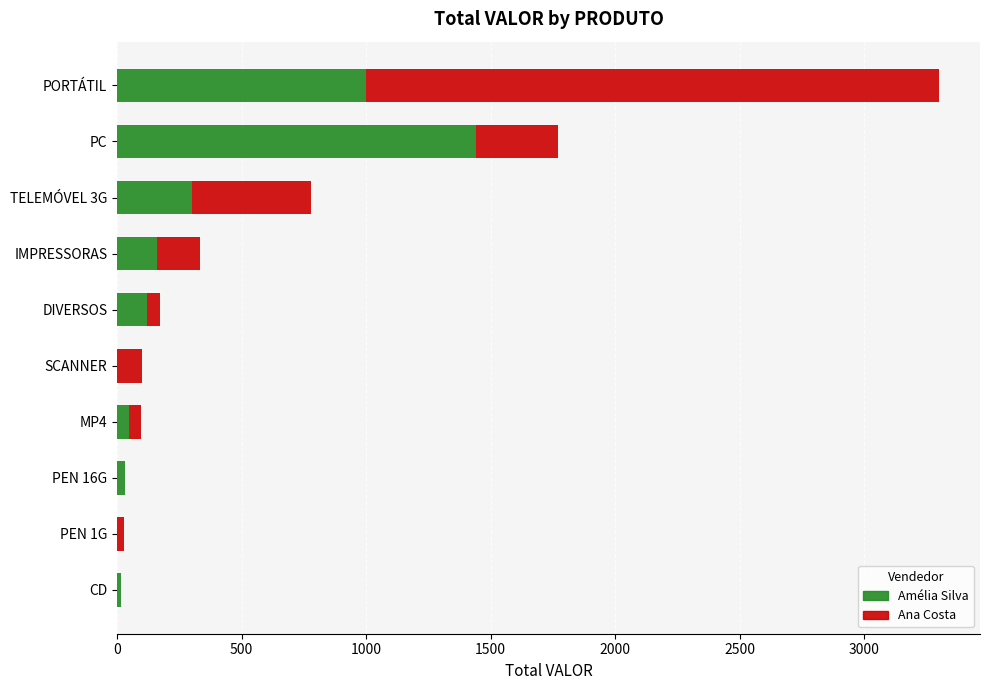

What is the highest value of the Amélia Silva series?

1440.0